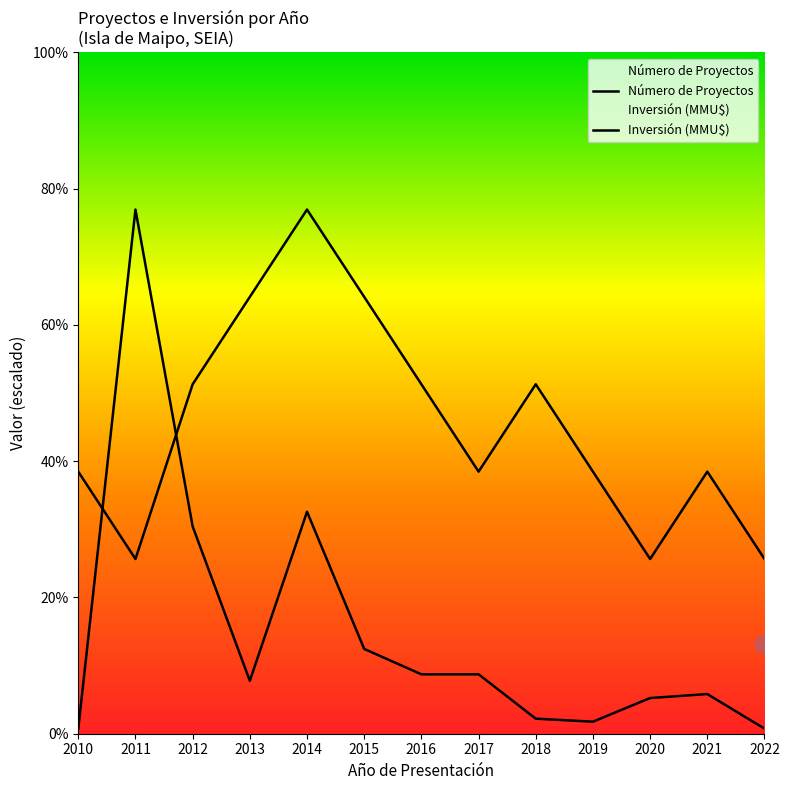

Is the value of Inversión (MMU$) at 2015 greater than the value of Número de Proyectos at 2014?

No